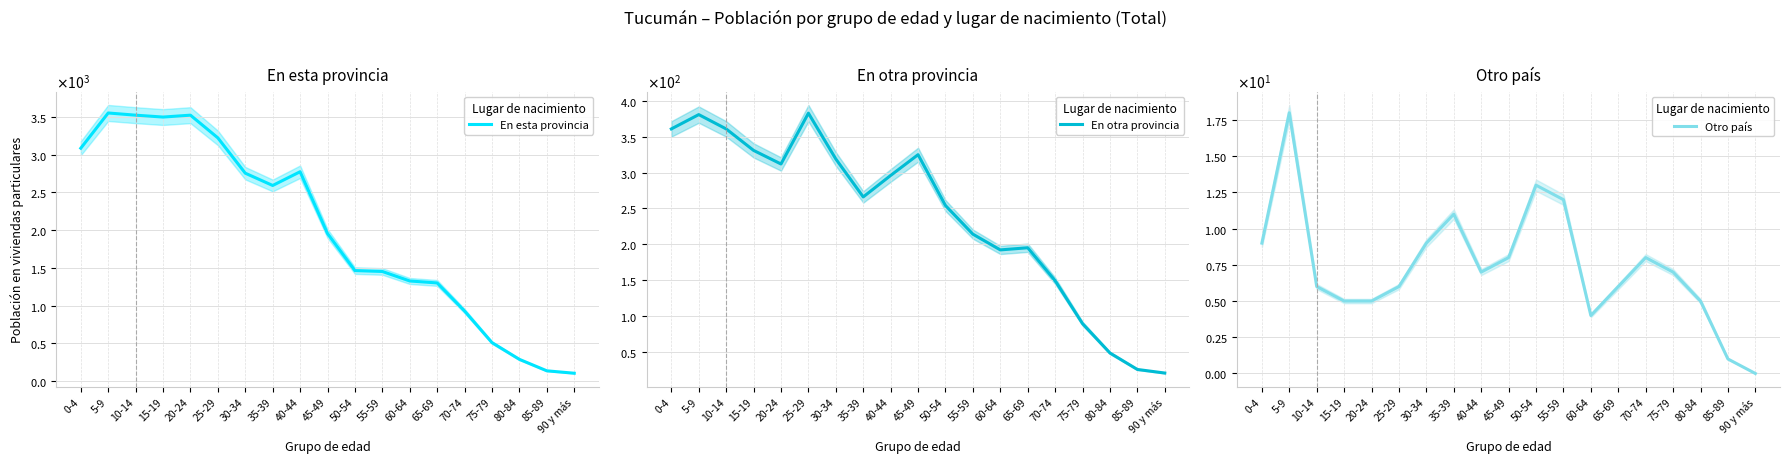

The Otro país series shows 6 at 25-29. True or false?

True